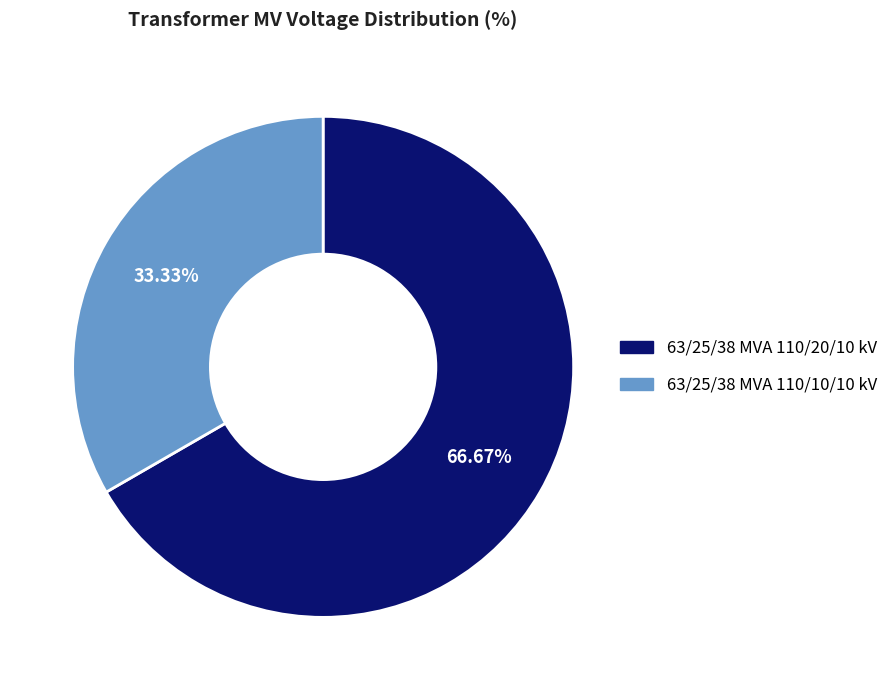

Rank the categories by value from lowest to highest.

63/25/38 MVA 110/10/10 kV, 63/25/38 MVA 110/20/10 kV